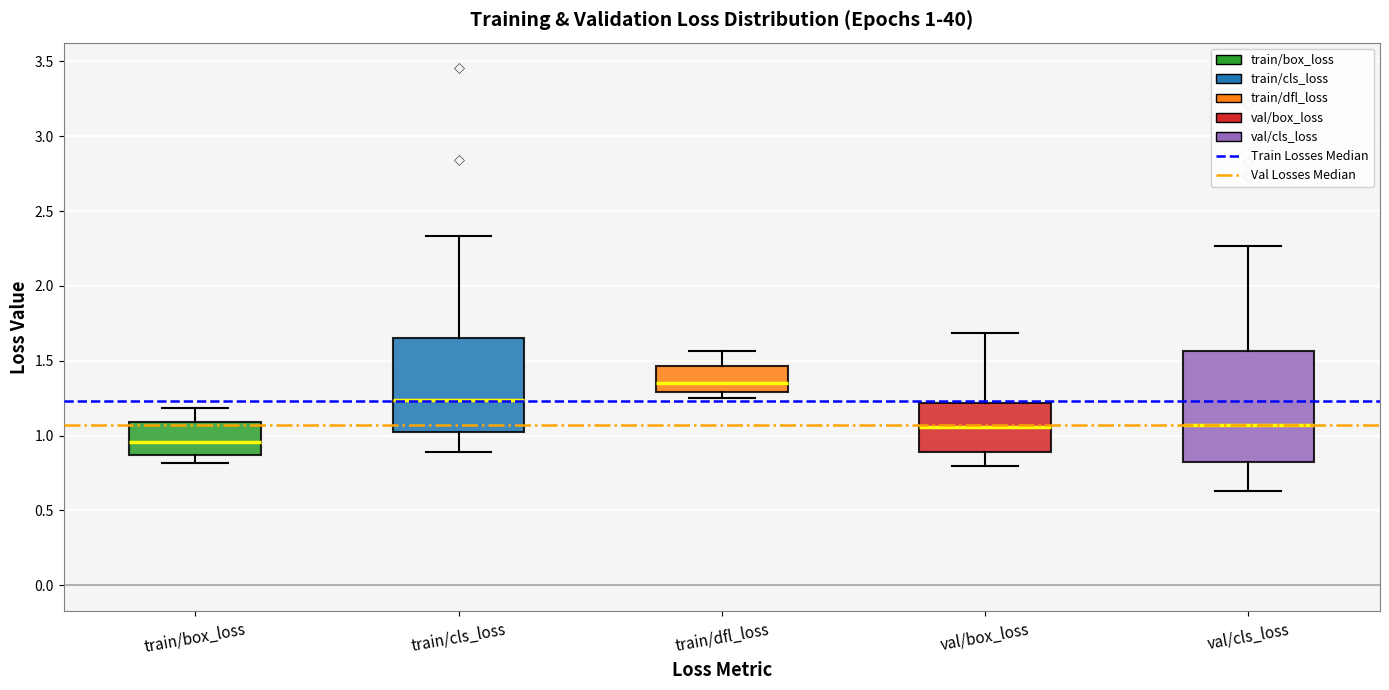

Which box's median line is the highest?

train/dfl_loss